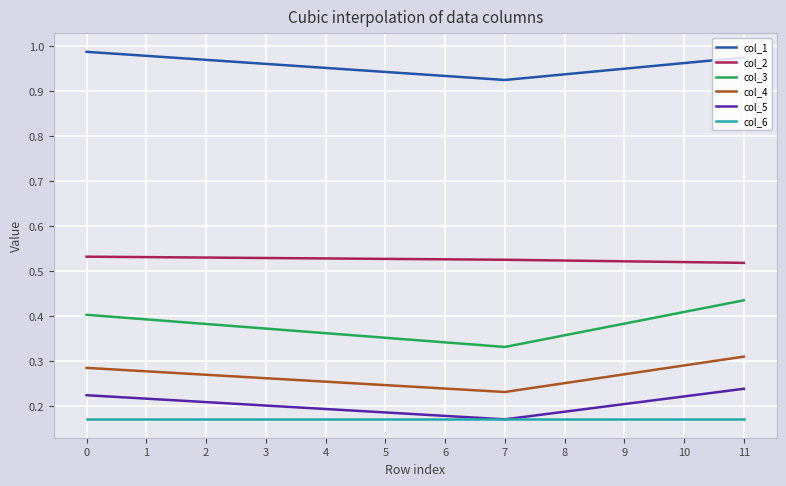

True or false: col_2 and col_3 intersect in this chart.

False